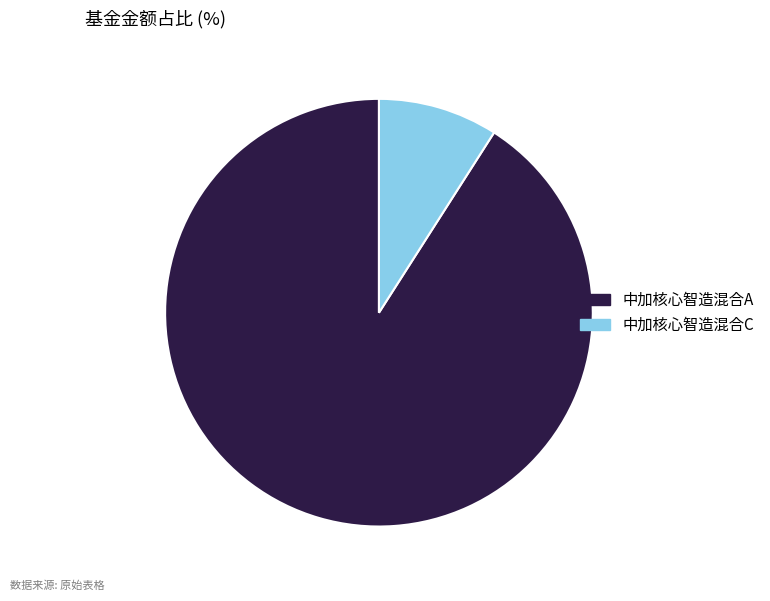

What is the smallest slice in the pie chart?

中加核心智造混合C